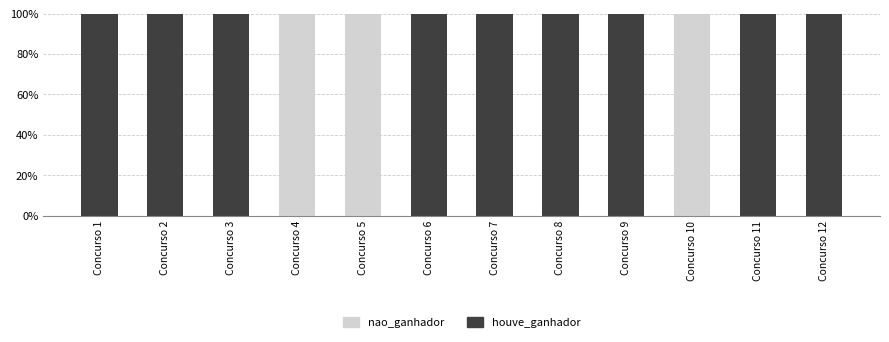

What is the sum of the houve_ganhador values at Concurso 11 and Concurso 8?

200